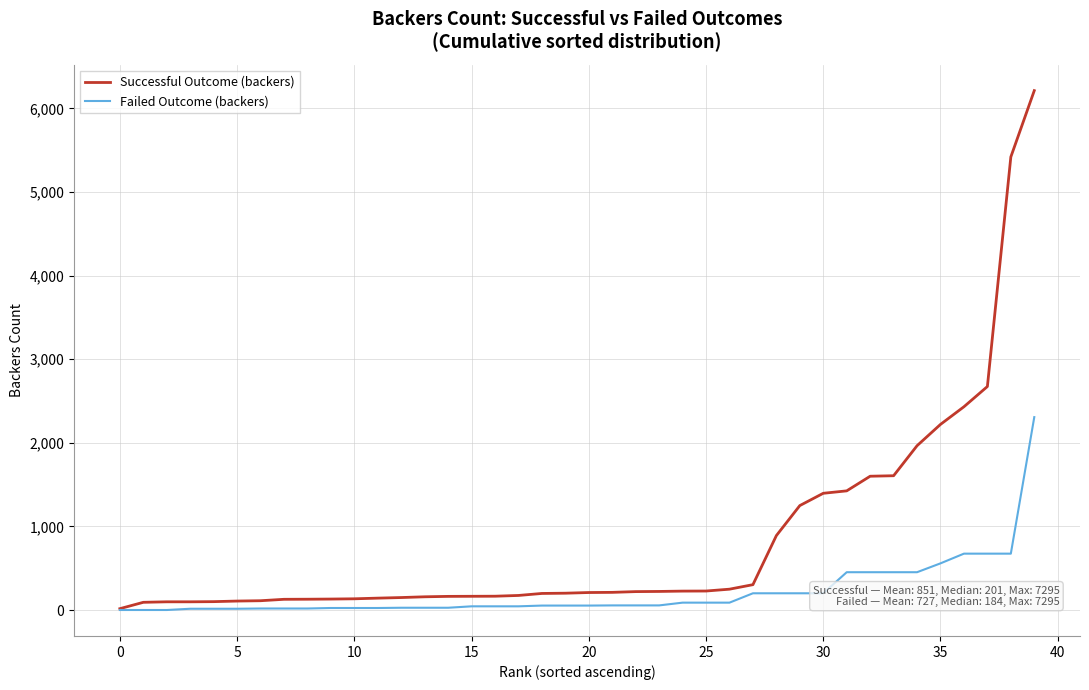

Which series has the widest spread of values?

Successful Outcome (backers)